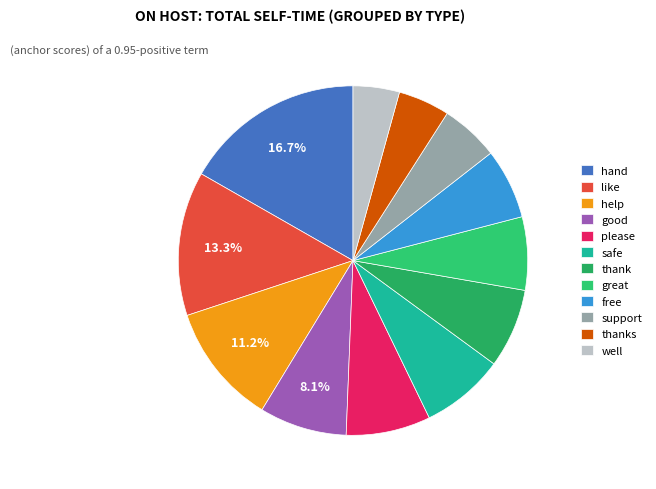

To the nearest percent, what is the difference between the well and support slice percentages?

1%